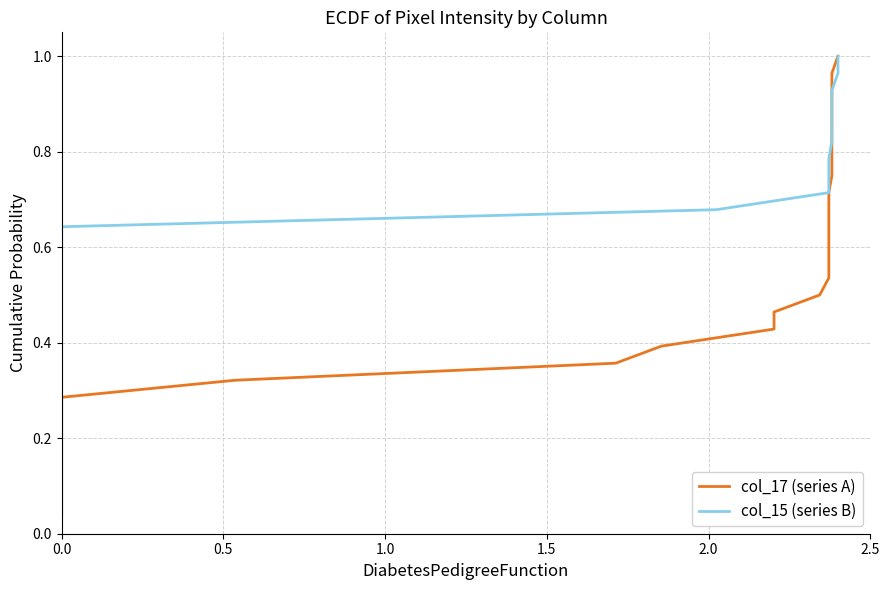

At how many categories does at least one series exceed 0?

28